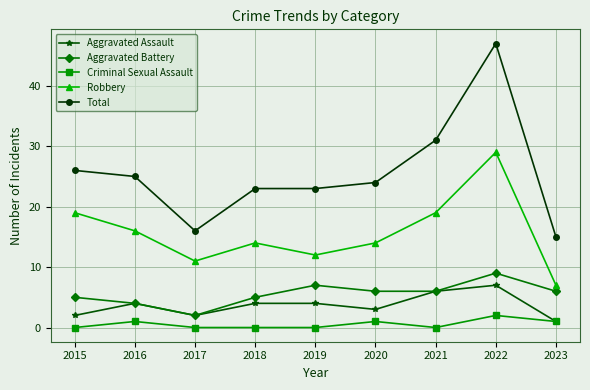

Between 2019 and 2022, which series saw the biggest shift?

Total